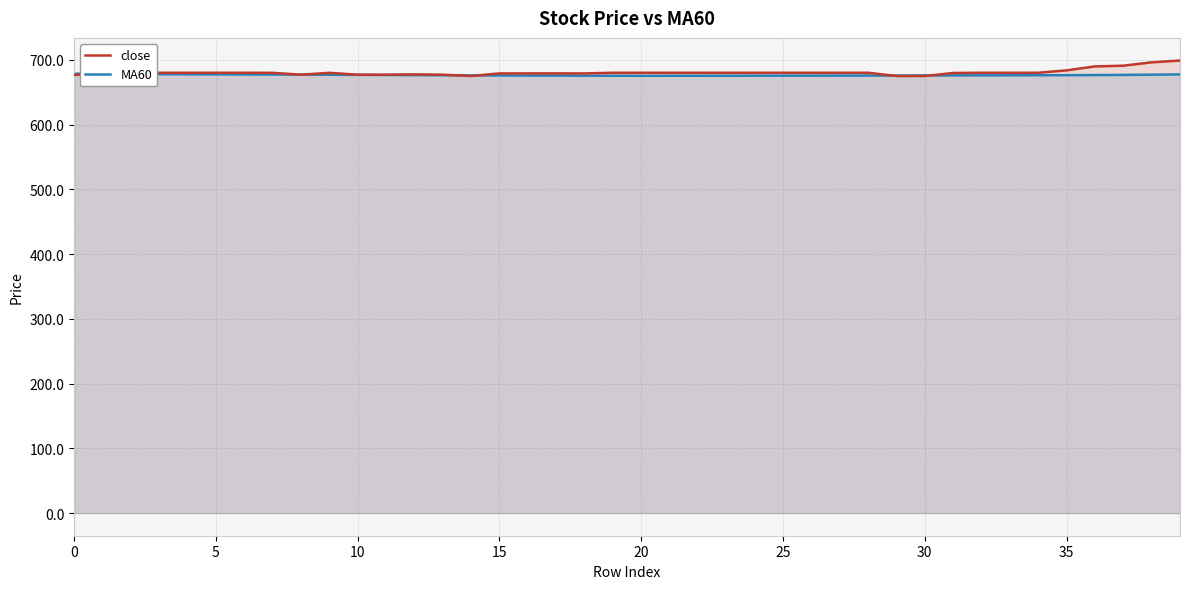

Is the value of MA60 at 14 greater than the value of close at 17?

No